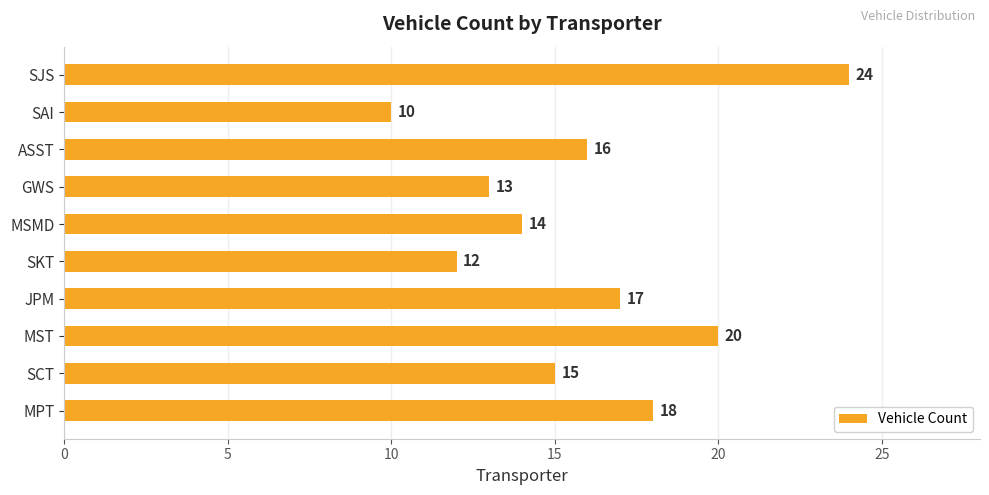

The value at SAI is 10. True or false?

True